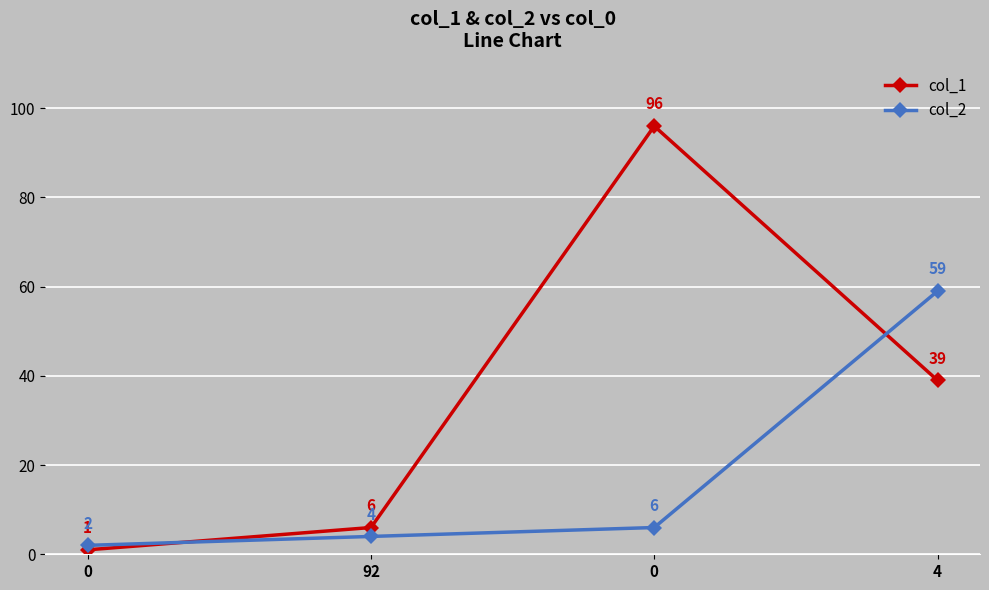

Count the number of categories in the chart.

4